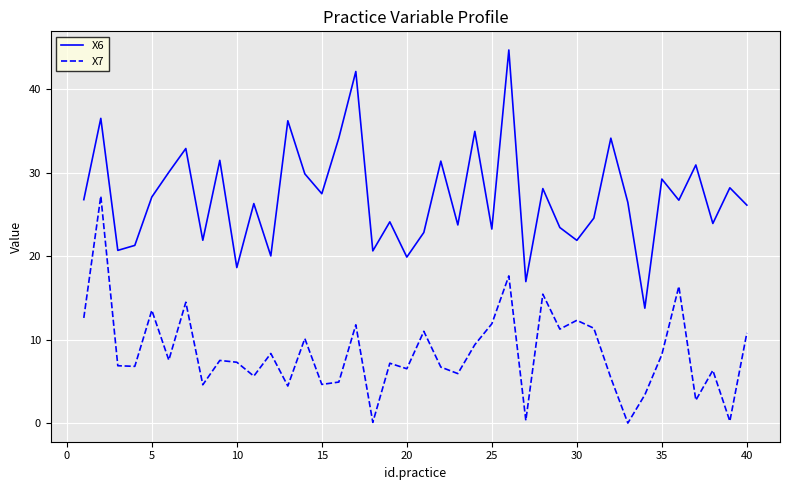

At how many categories does at least one series exceed 11?

40